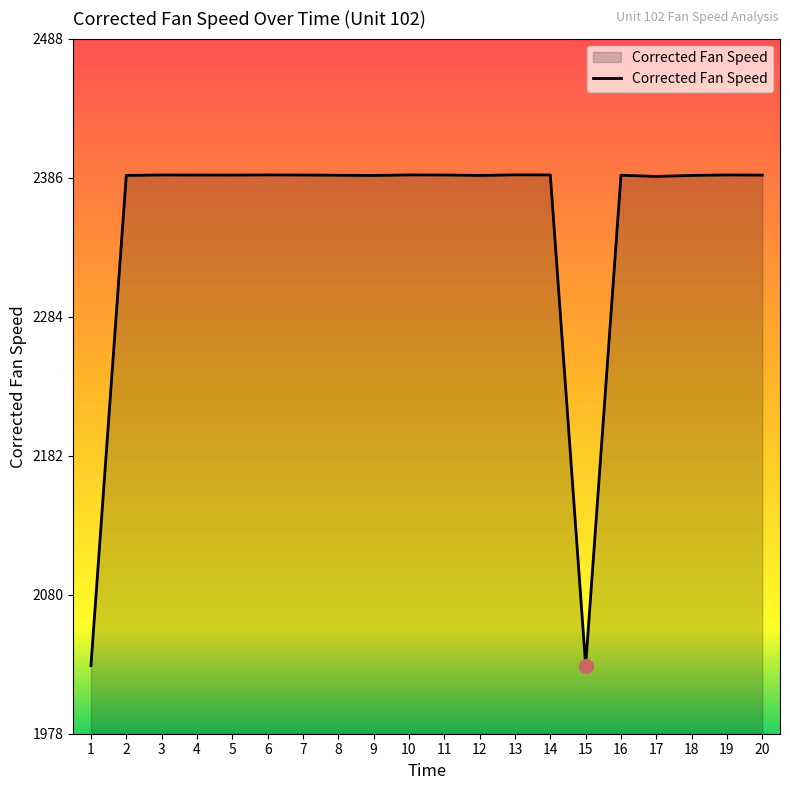

What is the sum of all values?

47039.3